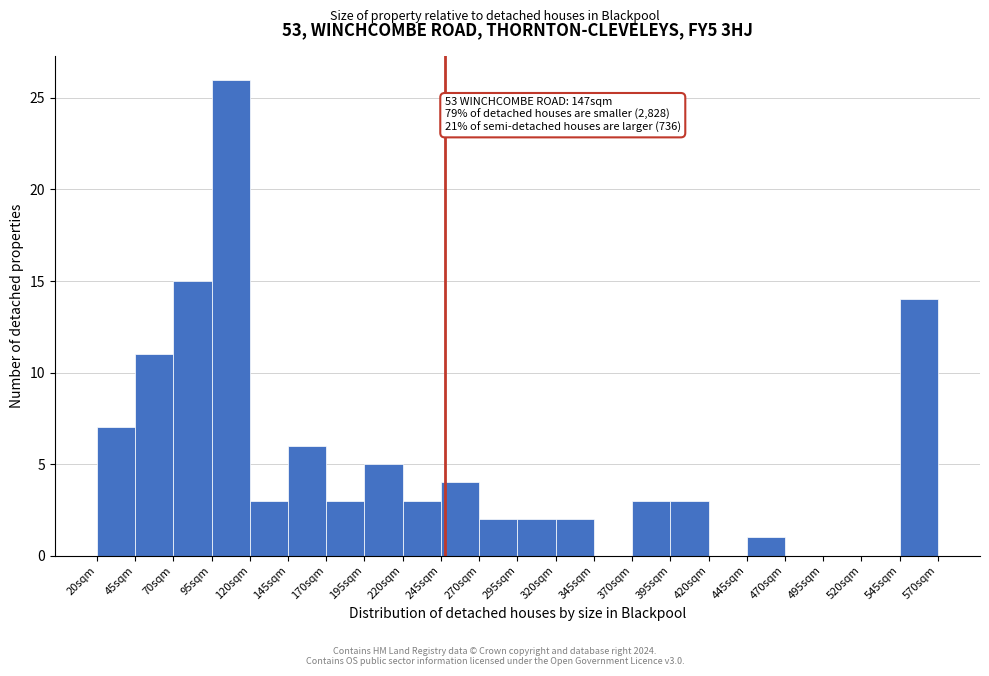

Over which range of the x-axis is the bar tallest?

95 to 120